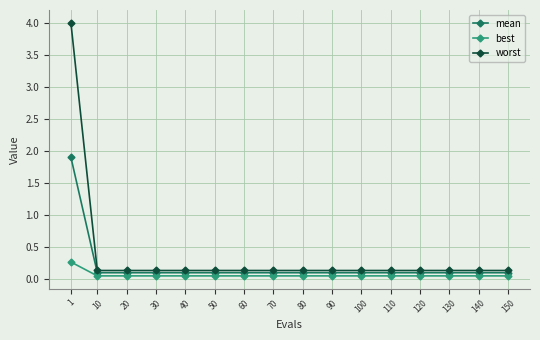

True or false: best has a value of 0.1 at 80.

True